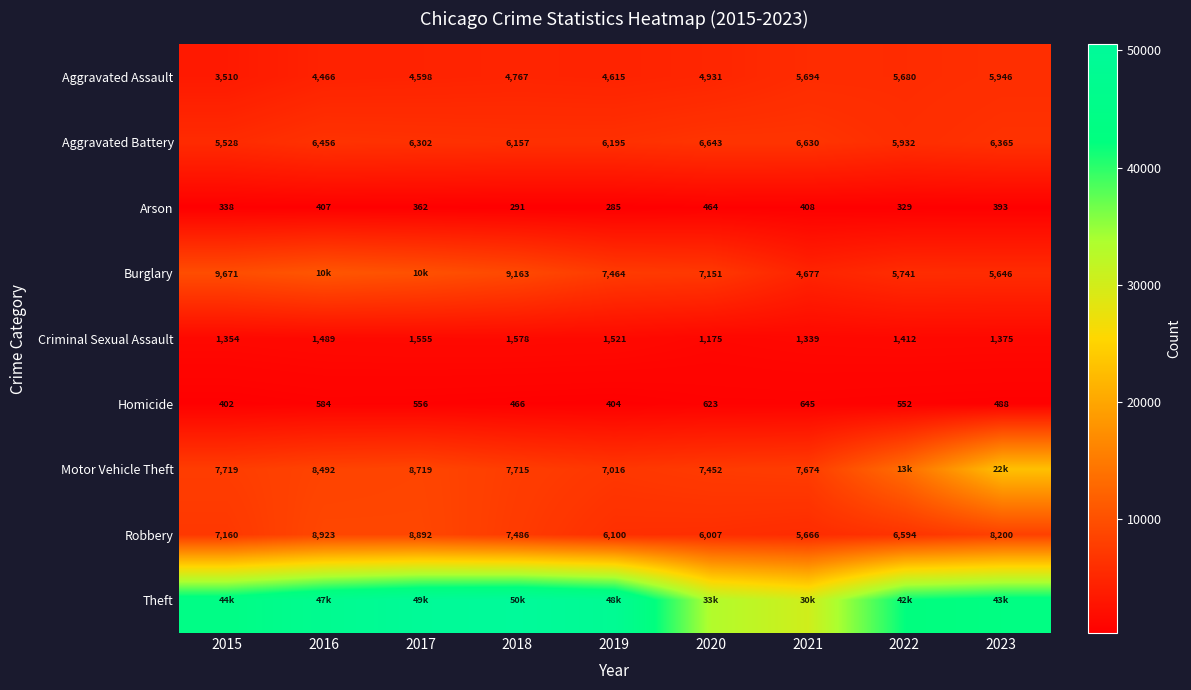

At which label is Aggravated Battery closest to 6085?

2018